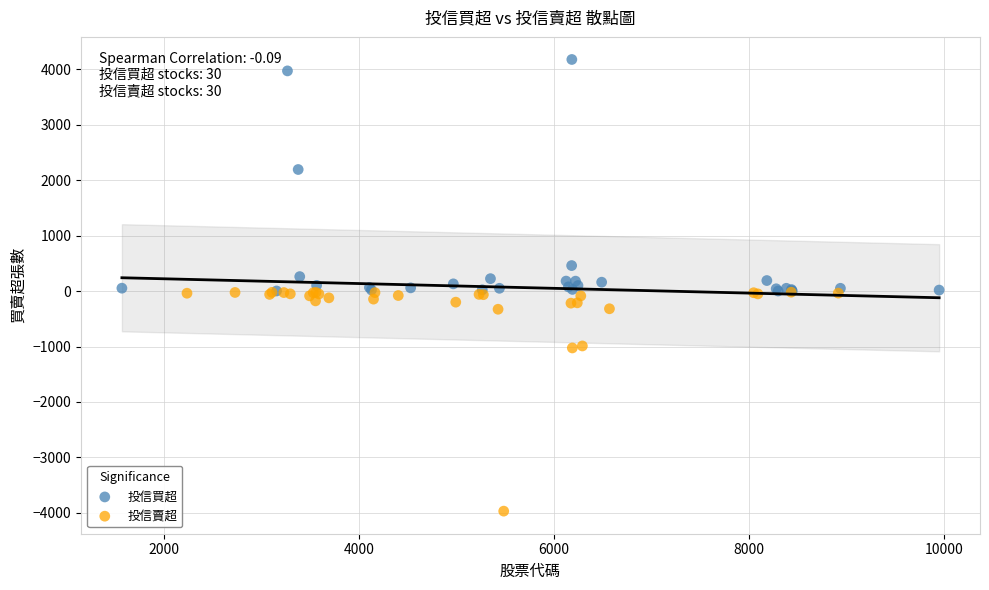

Which series reaches the maximum Y coordinate?

投信買超